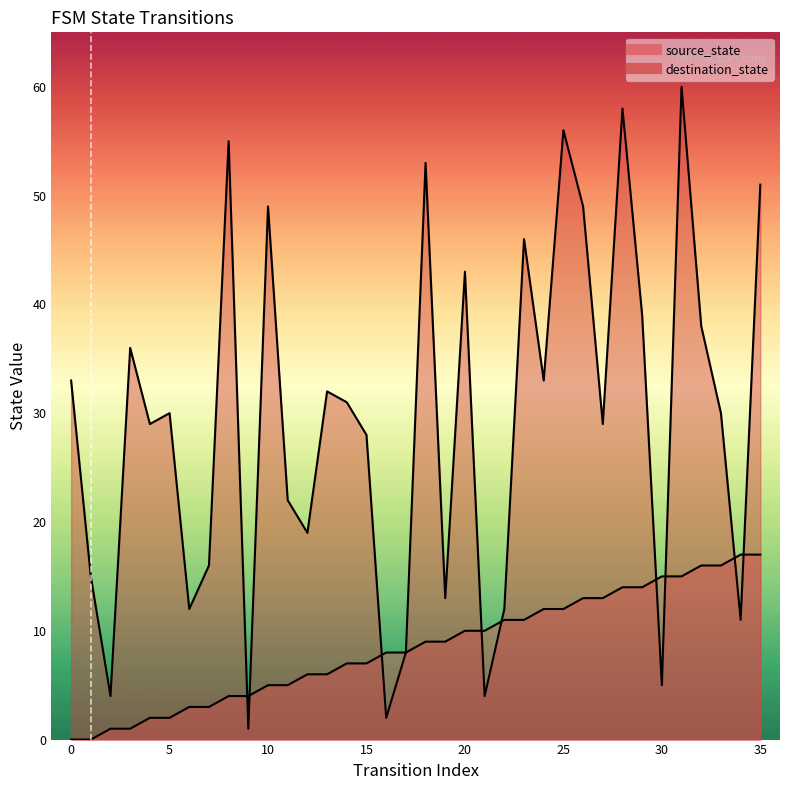

Where is the first local maximum for destination_state?

3